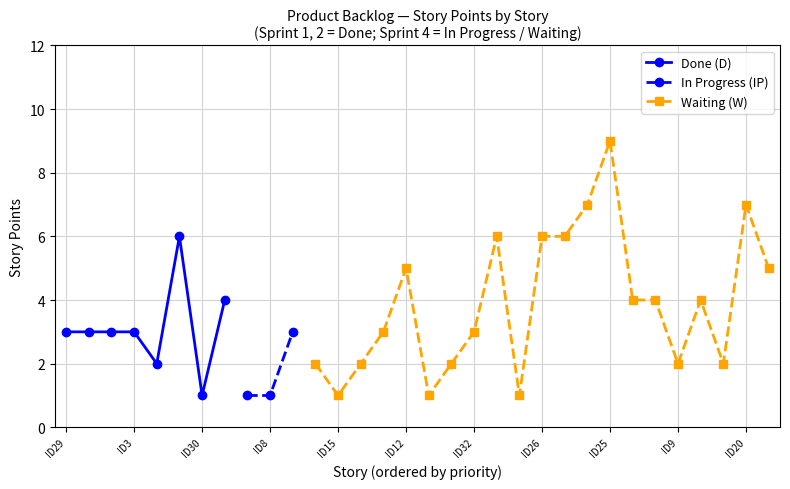

What is the greatest value displayed?

9